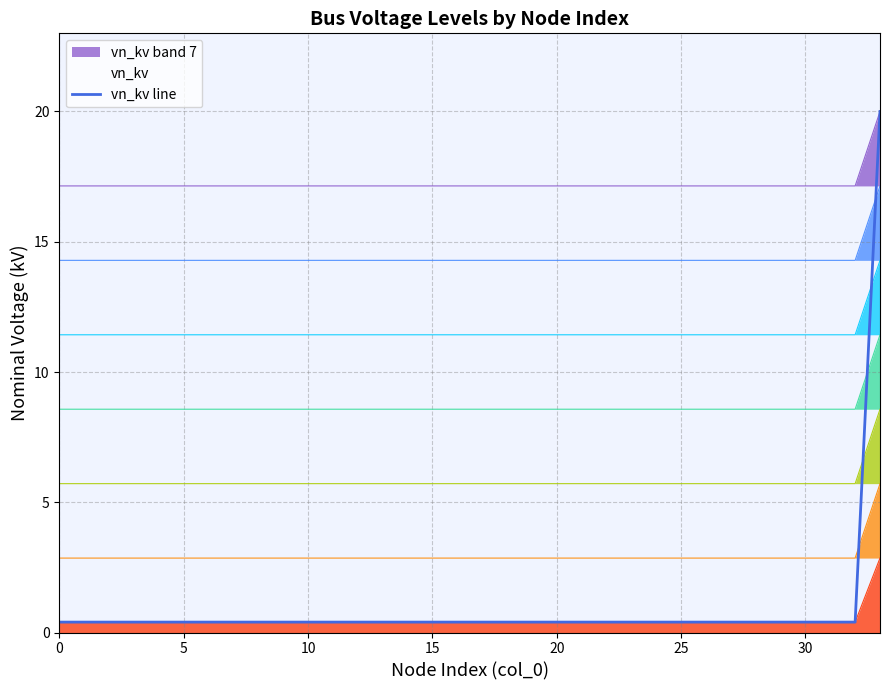

Is the value of vn_kv band 7 at 5 greater than the value of vn_kv line at 5?

Yes